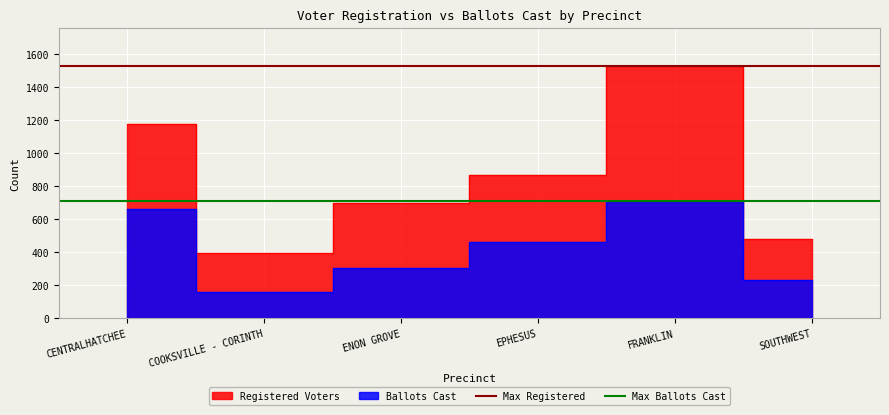

Is it true that Max Ballots Cast equals 1019 at COOKSVILLE - CORINTH?

False